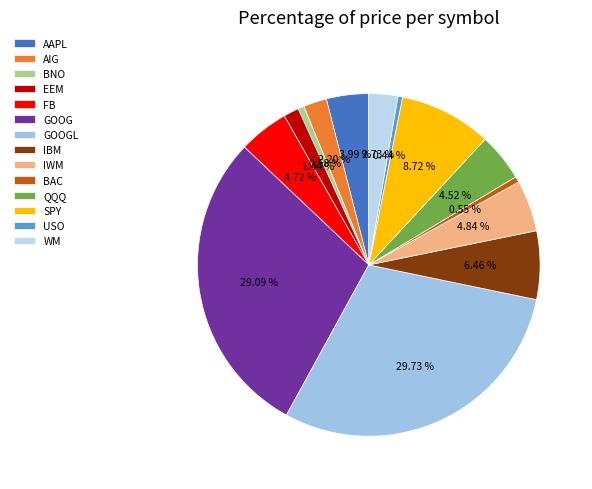

True or false: QQQ accounts for 5% of the total.

True